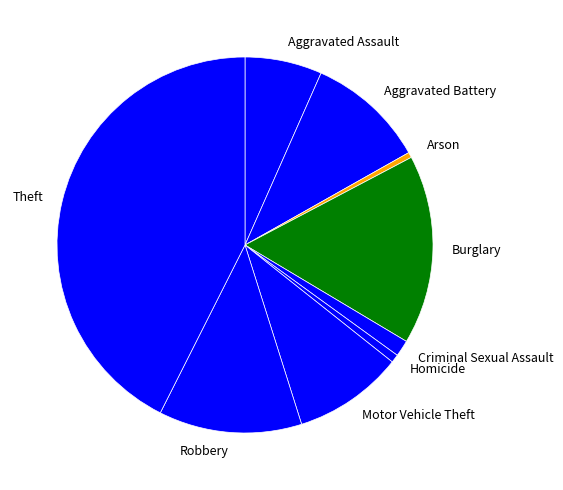

What is the ratio of the value at Theft to the value at Criminal Sexual Assault?

30.2